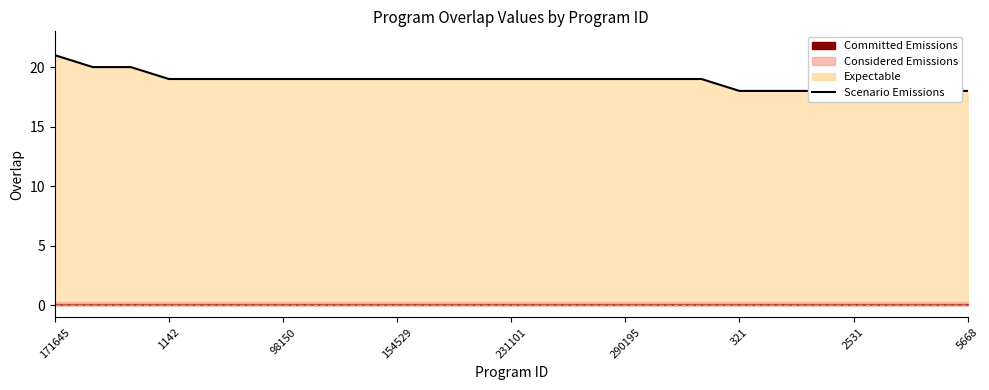

What is the greatest value displayed?

21